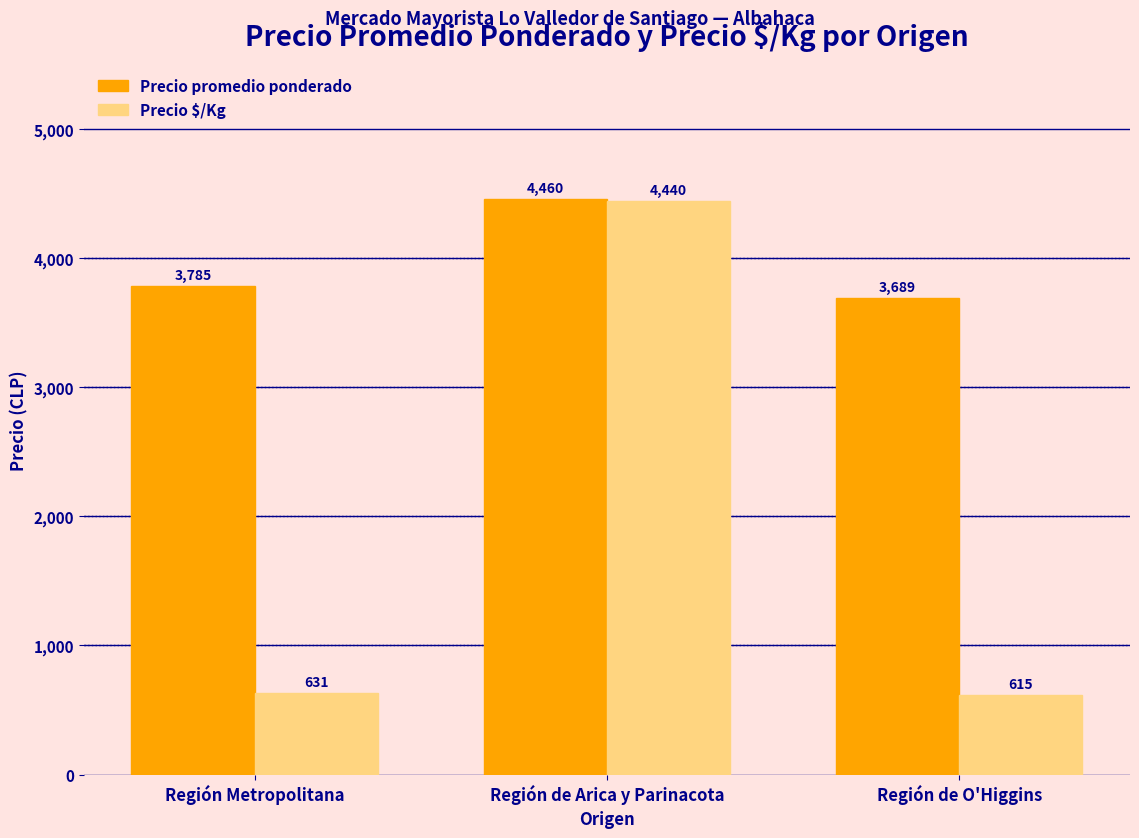

How many Precio promedio ponderado values are between 3689 and 4460?

3